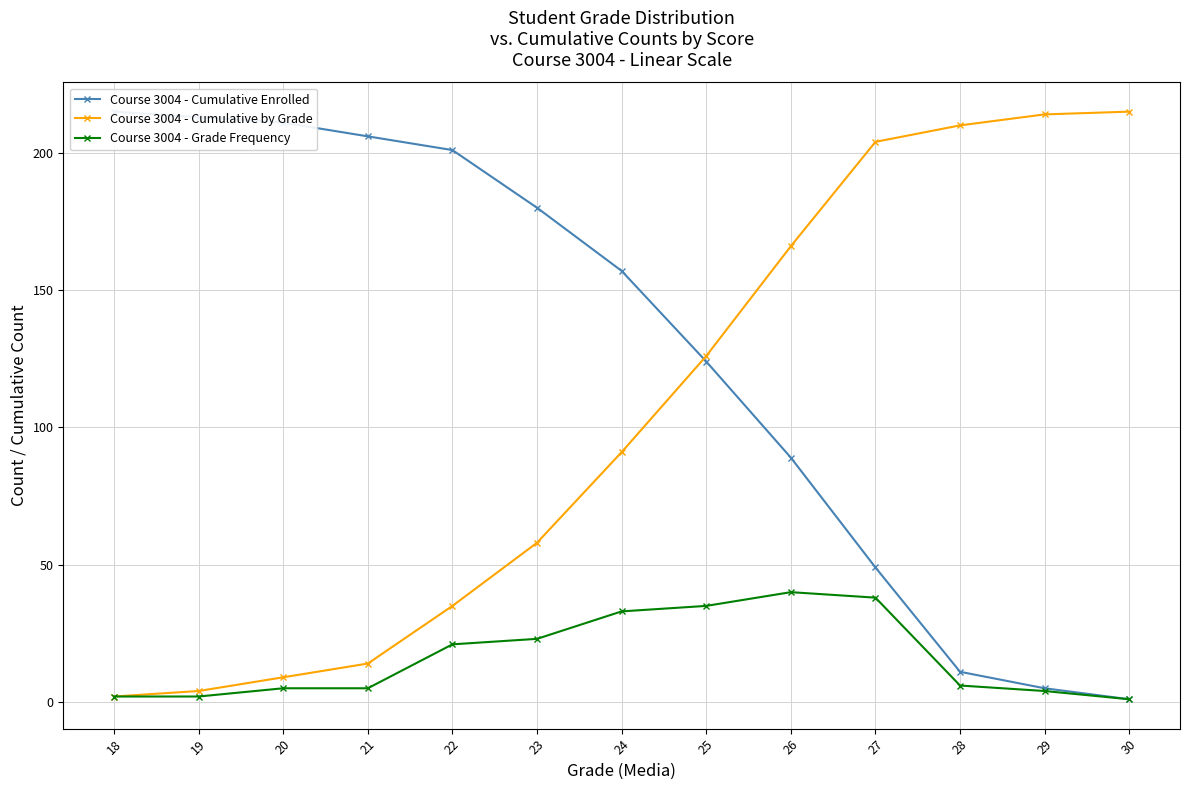

Which series has the largest range (max minus min)?

Course 3004 - Cumulative Enrolled